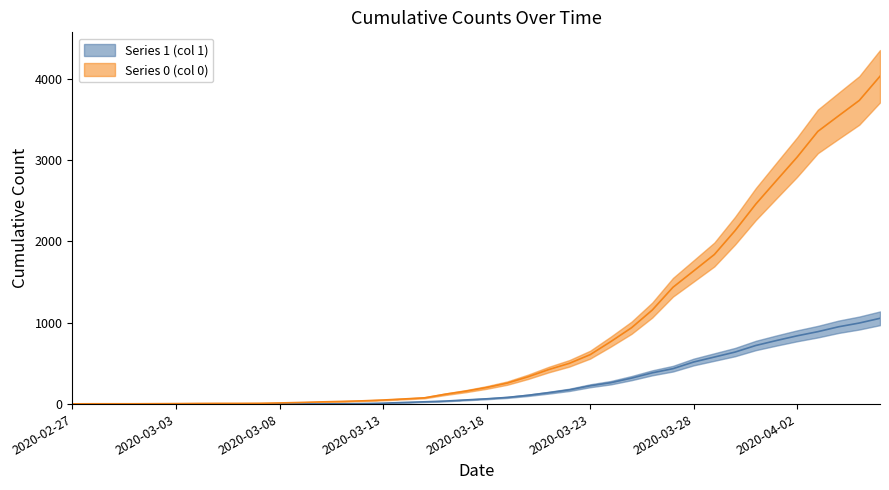

How many data points in Series 1 (col 1) are less than 65?

20